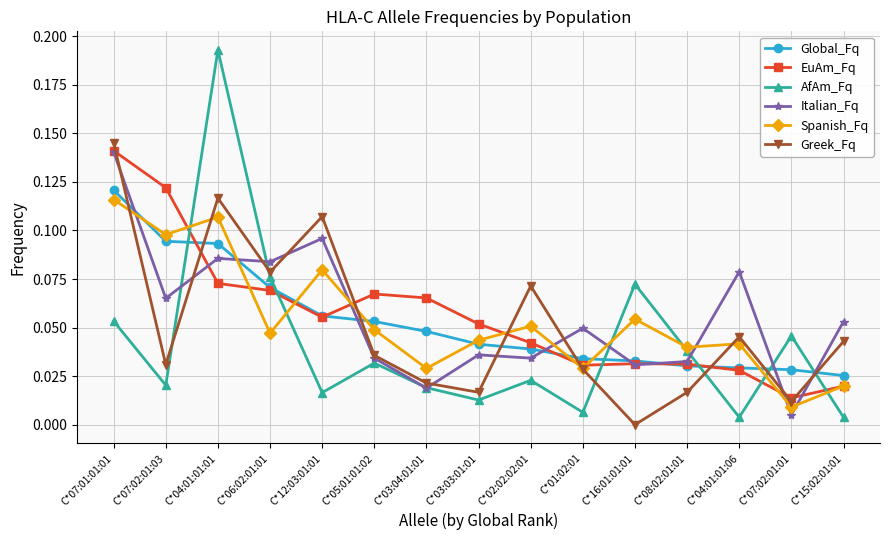

Is it true that Greek_Fq equals 0.0 at C*05:01:01:02?

True